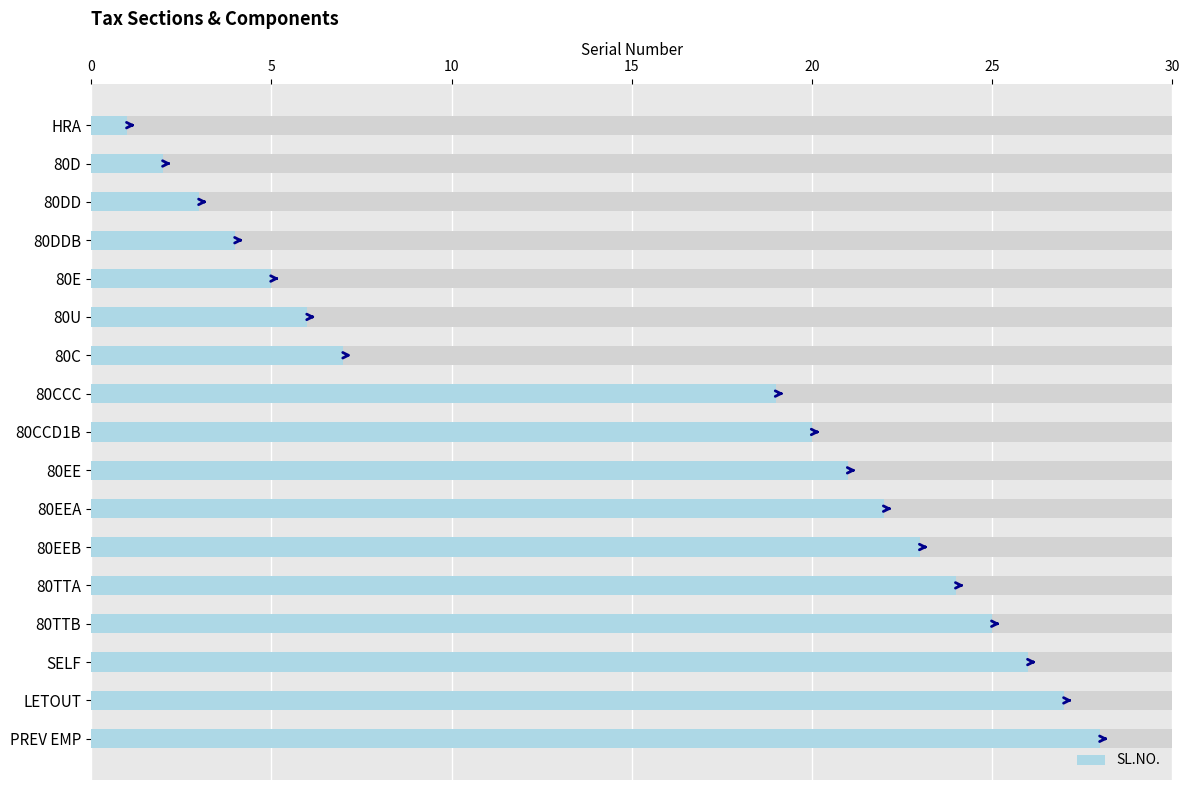

What is the change in value from 80DDB to 80CCD1B?

+16